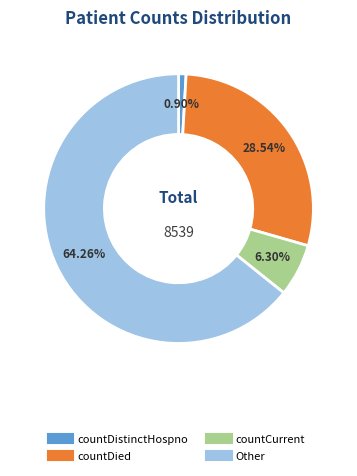

What portion of the pie excludes countDied?

71.5%